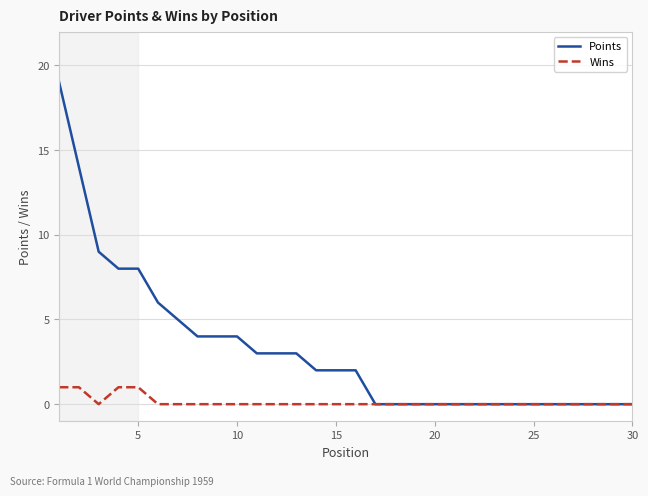

Is this an area chart (filled region under the line)?

No